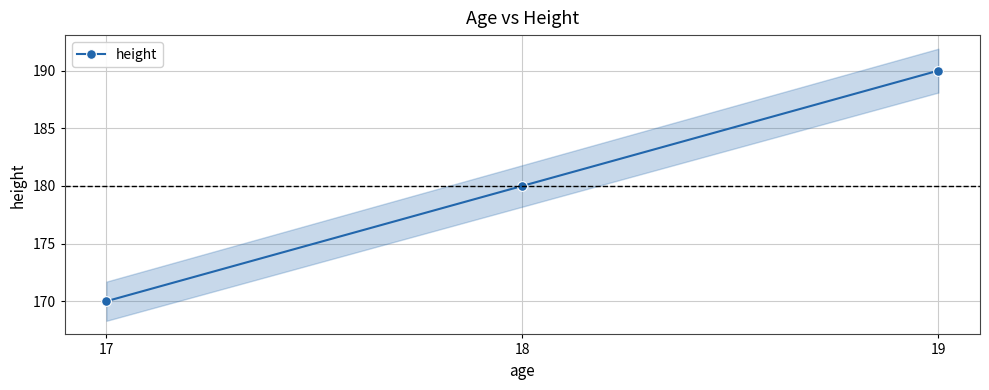

At which category does the chart reach its minimum across all series?

17